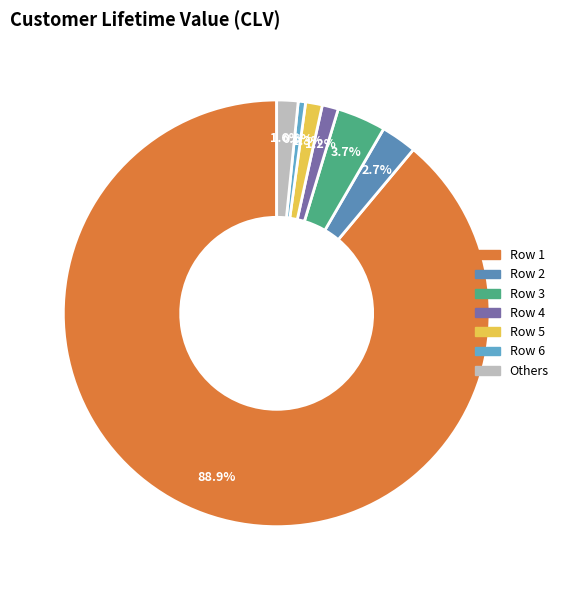

How many segments does this pie chart have?

7